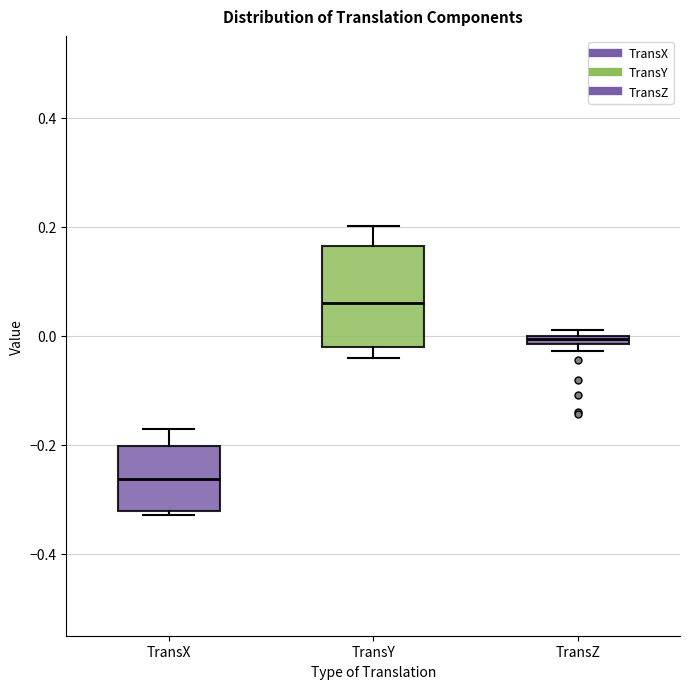

Which box is the tallest, from its lower edge to its upper edge?

TransY